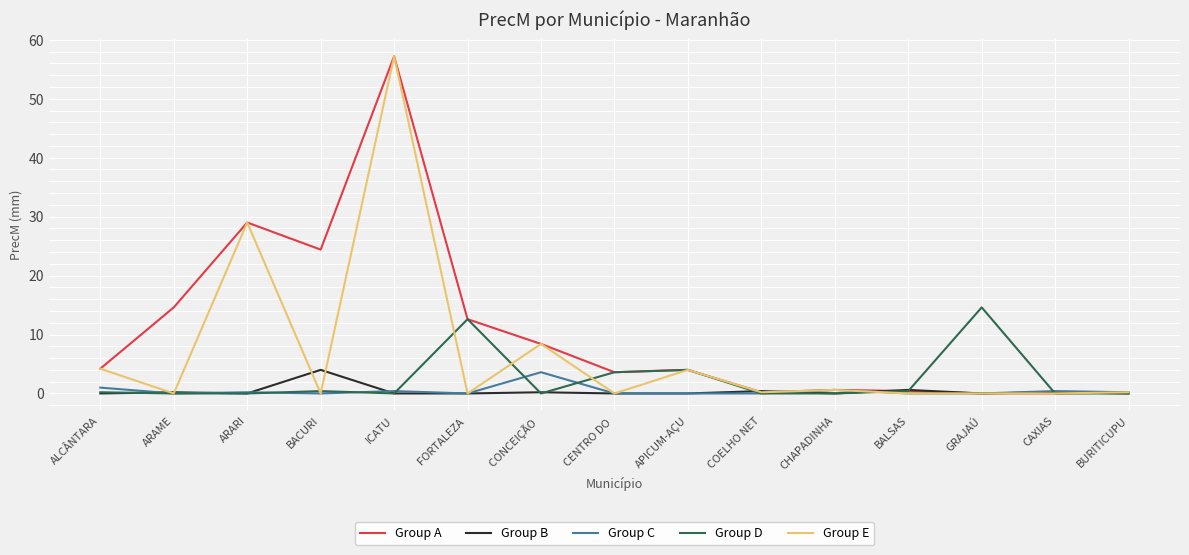

What are all the series names shown in the legend?

Group A, Group B, Group C, Group D, Group E